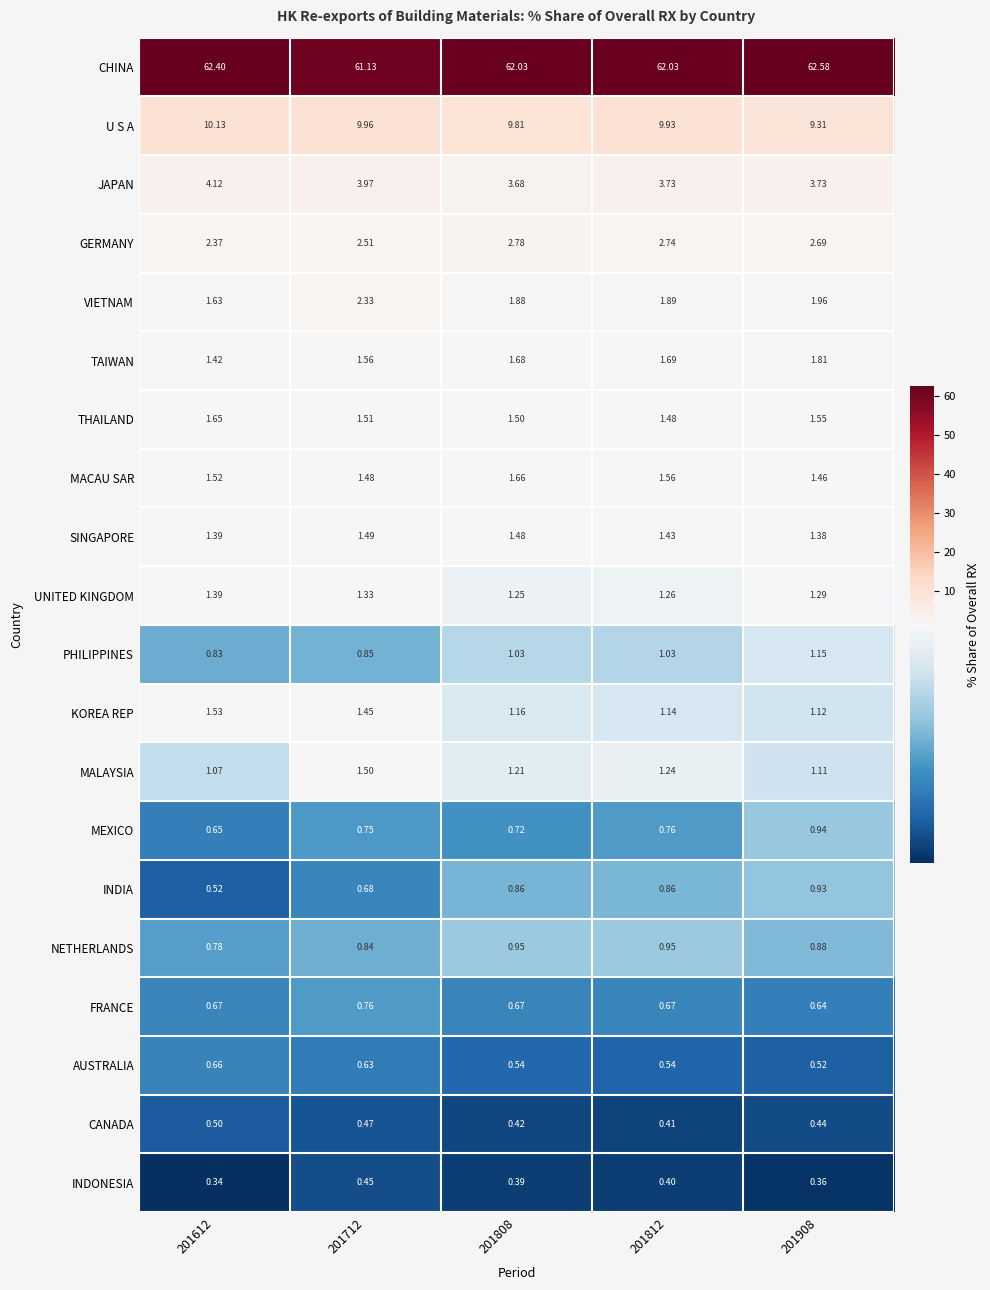

What is the greatest value displayed?

62.6